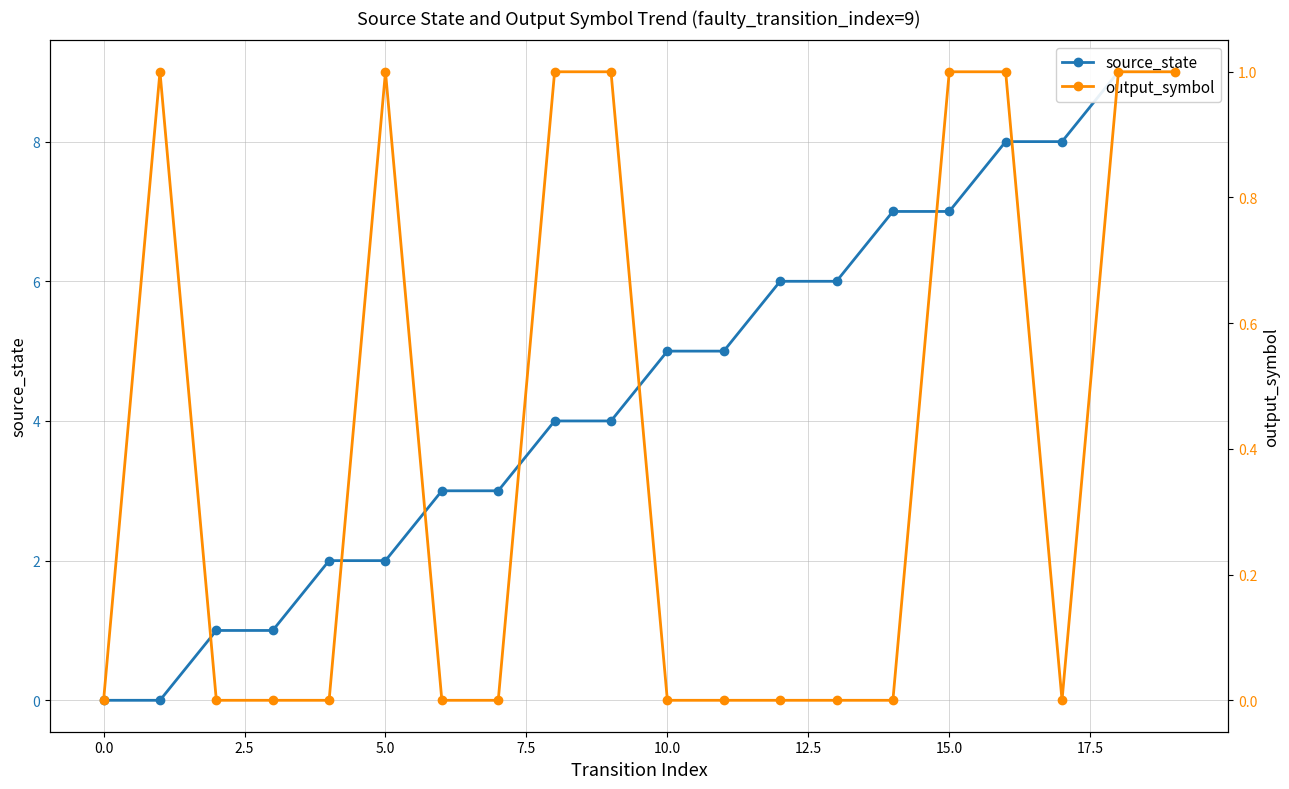

How many lines are shown in the chart?

2